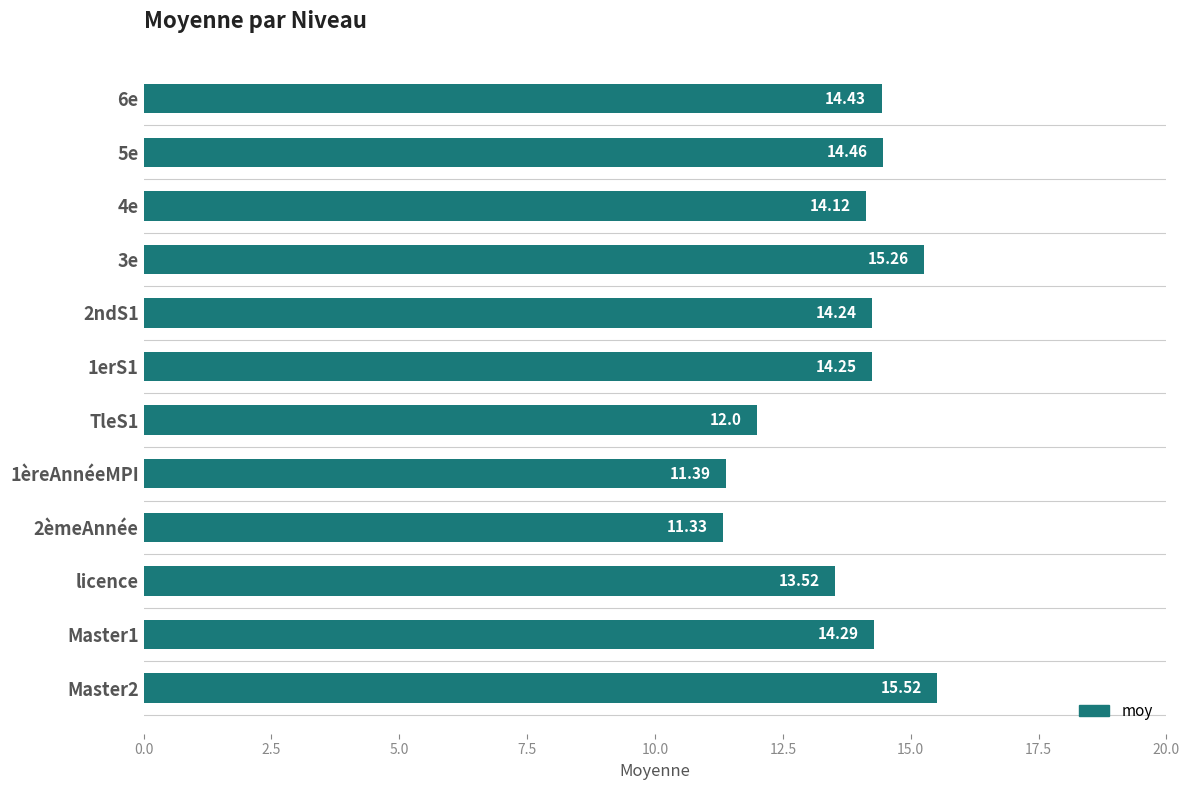

List the labels in order of value, largest first.

Master2, 3e, 5e, 6e, Master1, 1erS1, 2ndS1, 4e, licence, TleS1, 1èreAnnéeMPI, 2èmeAnnée